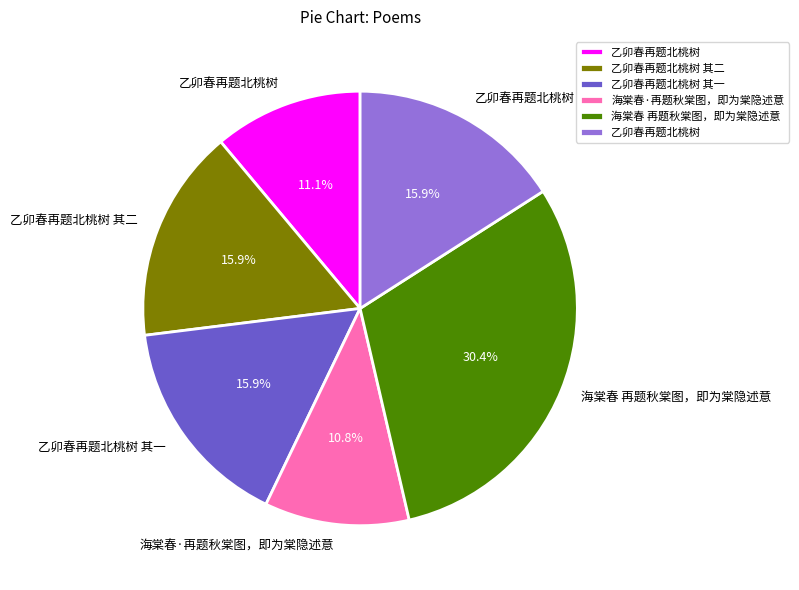

Does any single category account for the majority?

No